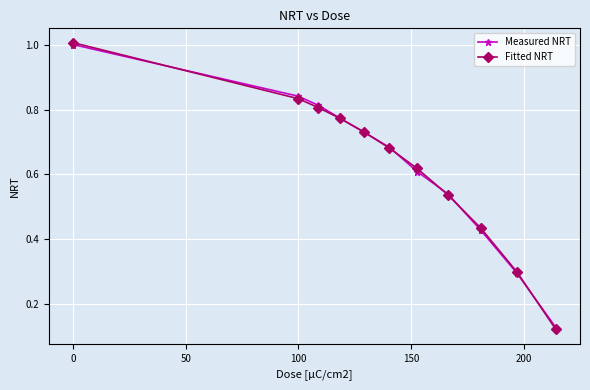

At how many categories does at least one series exceed 0?

11